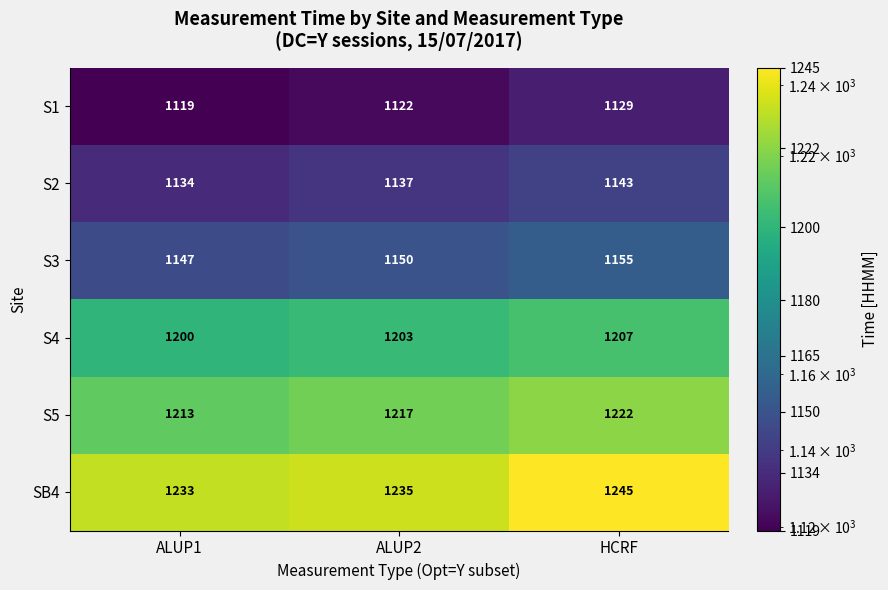

How many categories are shown in the chart?

3